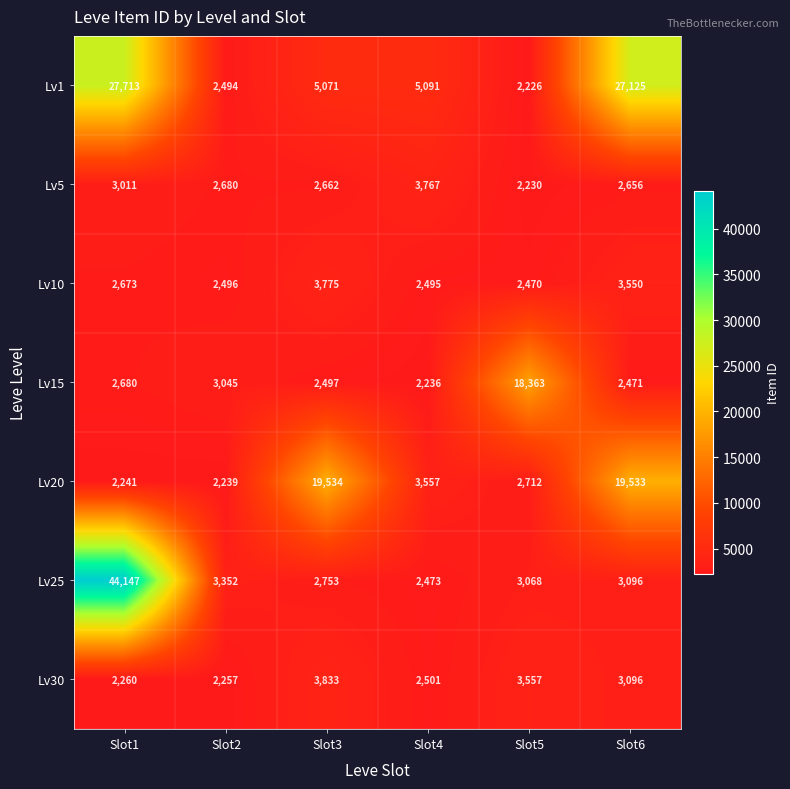

What is the difference between the highest and lowest values at Slot2?

1113